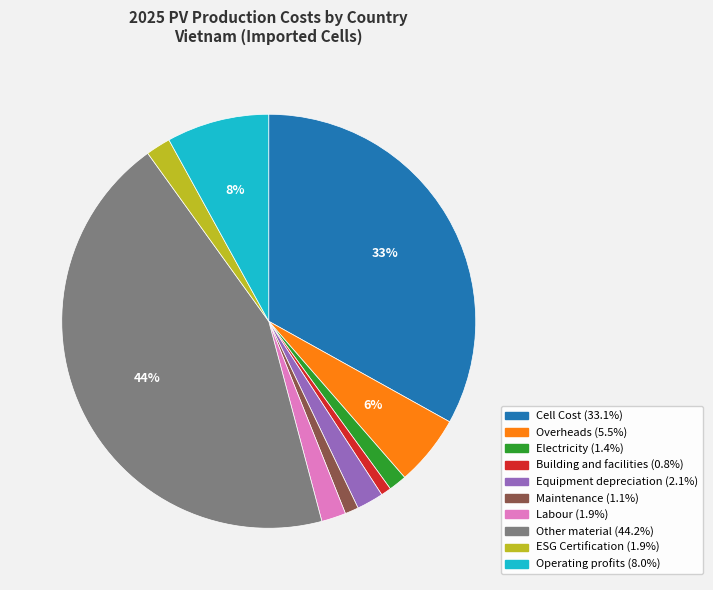

To the nearest percent, what is the average slice percentage?

10%